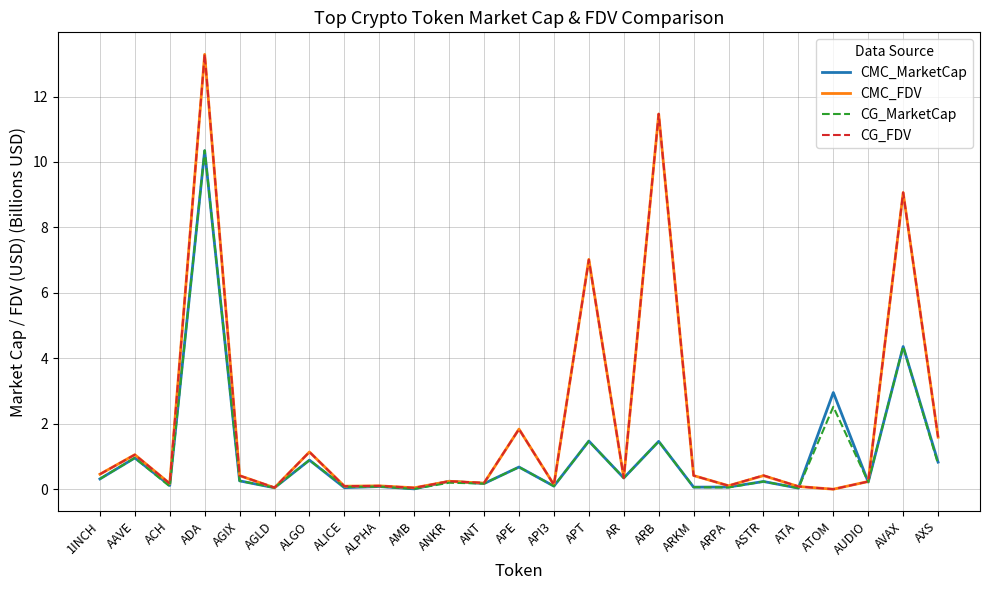

Is it true that CG_MarketCap equals 0.1 at API3?

True